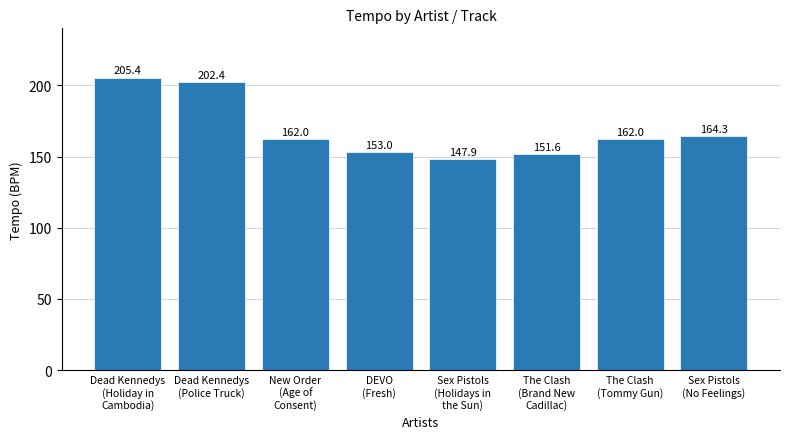

What is the difference between the second highest and minimum values?

54.5